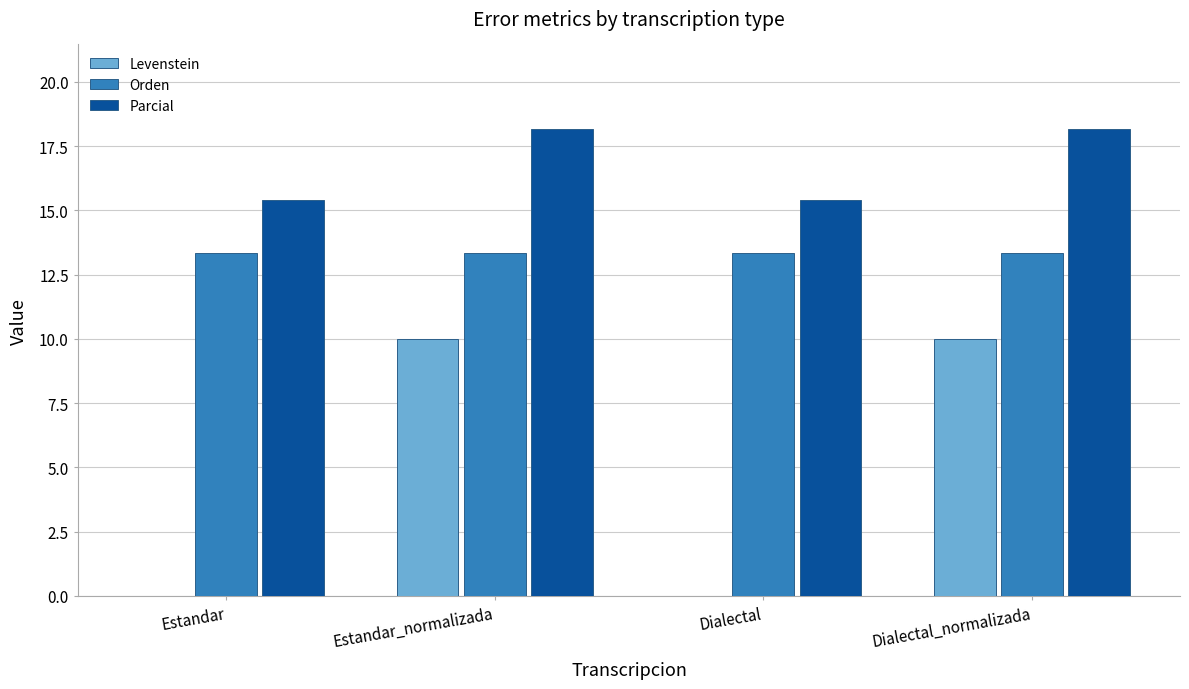

What is the sum of all Levenstein values?

20.0